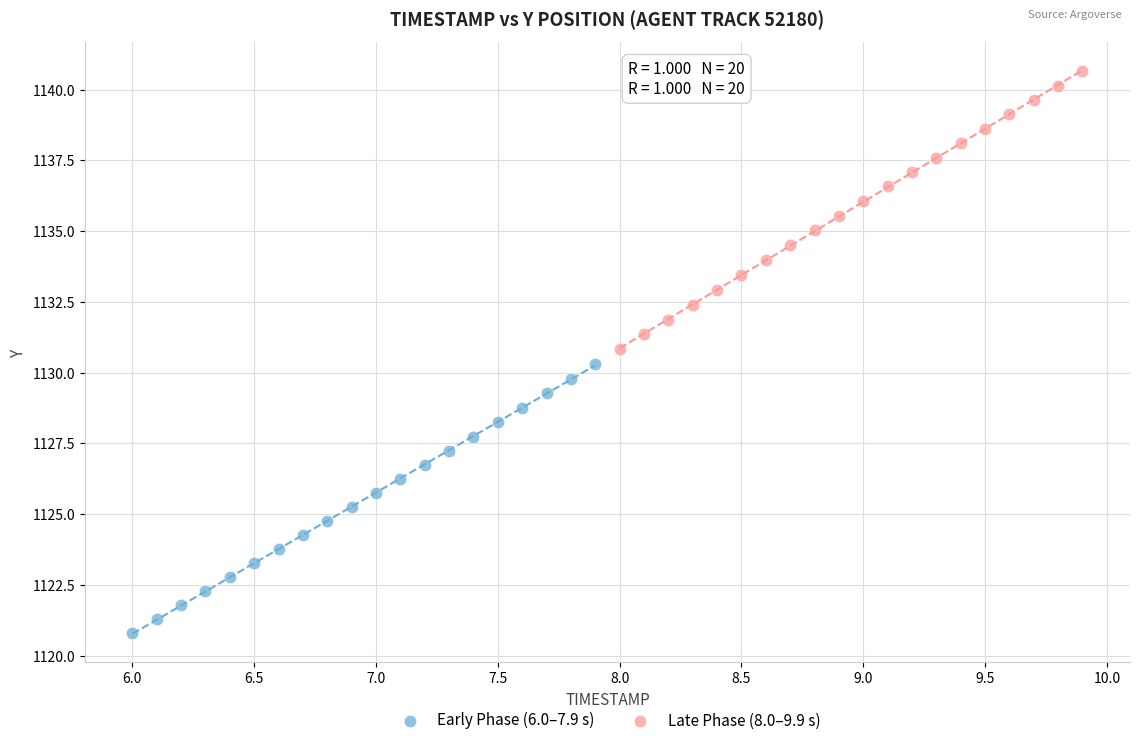

Which series contains the lowest Y value?

Early Phase (6.0–7.9 s)